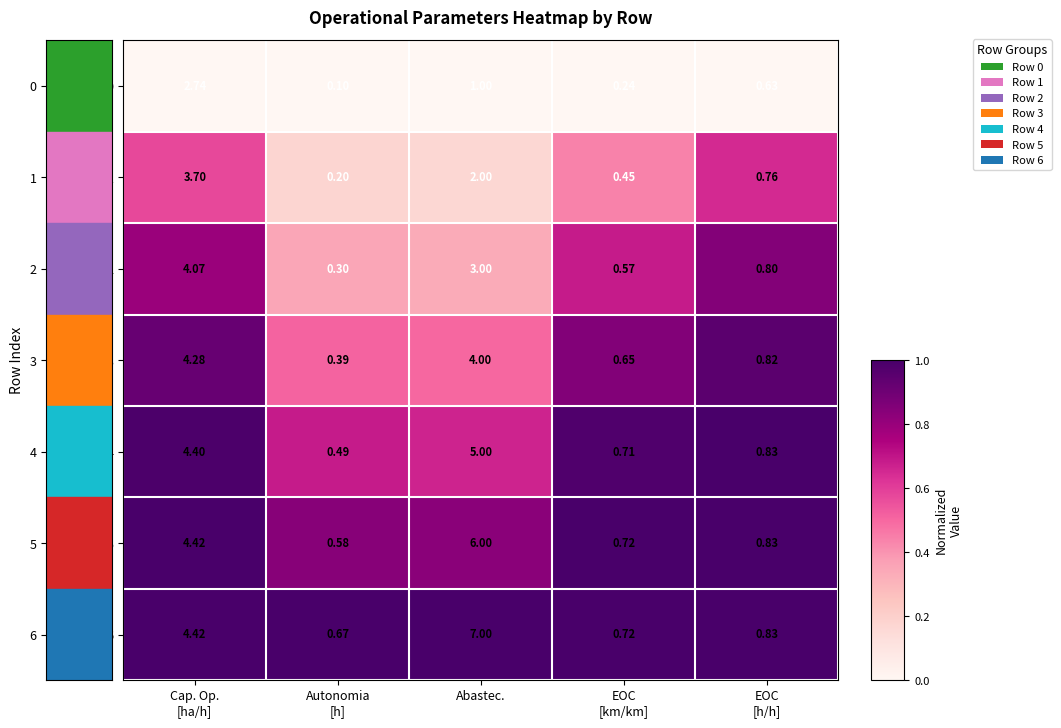

At how many categories does at least one series exceed 0?

5